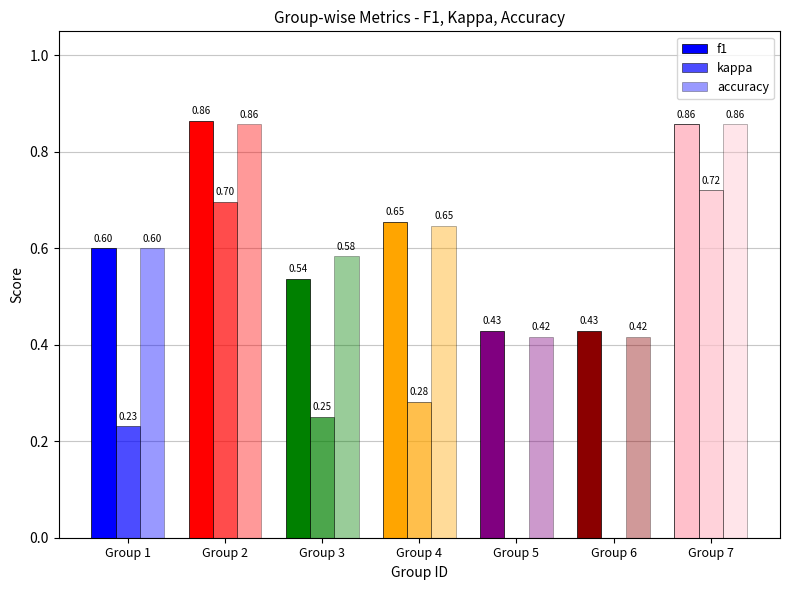

The f1 series shows 0.2 at Group 2. True or false?

False